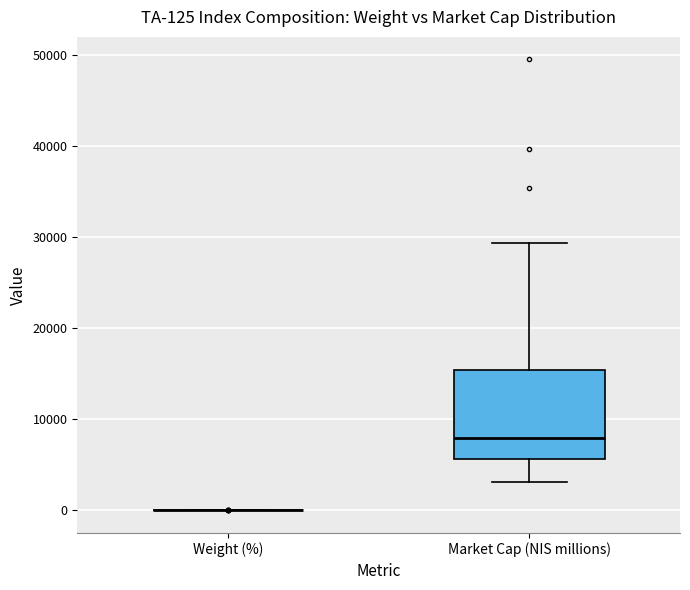

Comparing the boxes themselves (not the whiskers), which one is the tallest?

Market Cap (NIS millions)